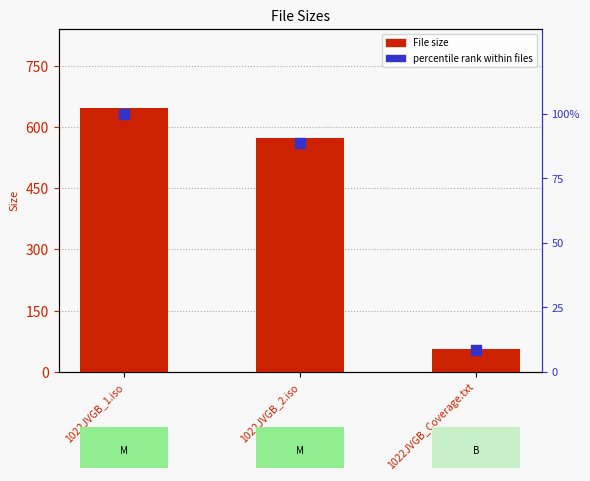

Which series has the widest spread of Y values?

File size